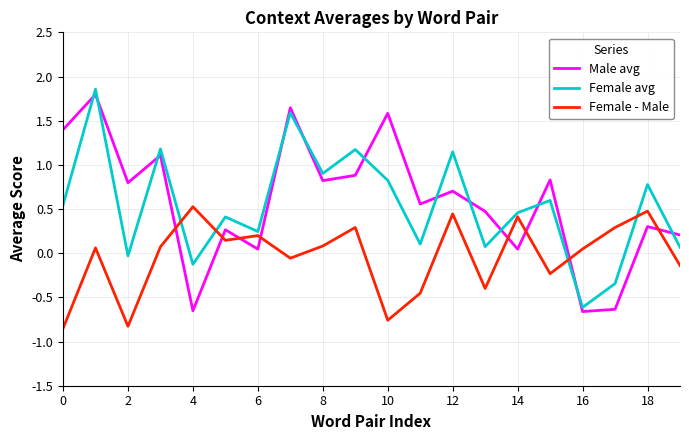

In Male avg, how many points are higher than both neighbors (excluding endpoints)?

8